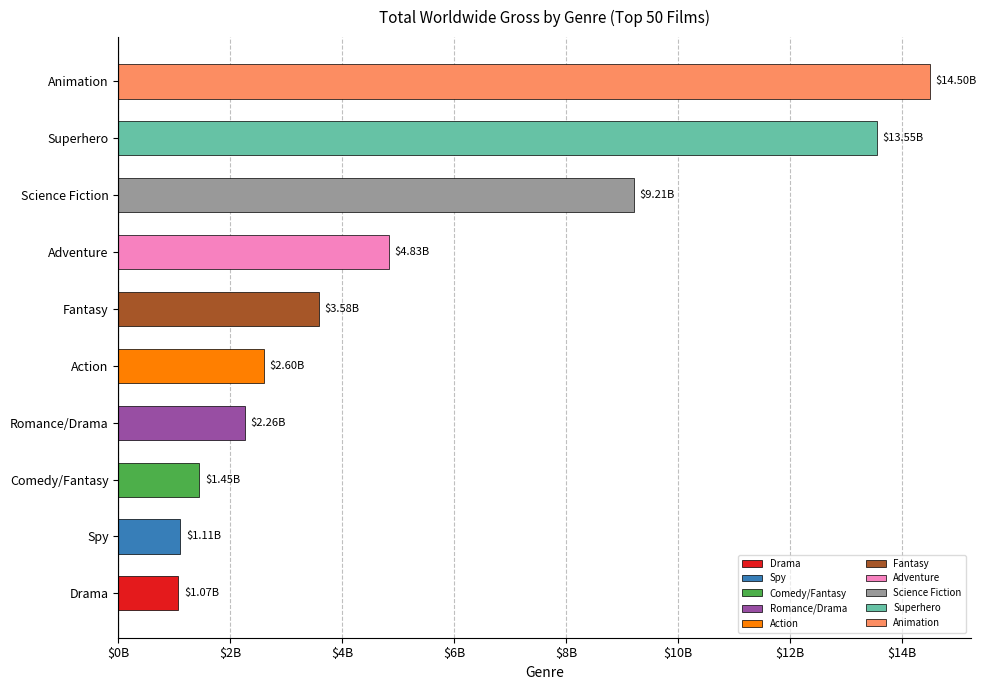

Between Comedy/Fantasy and Drama, which is larger?

Comedy/Fantasy